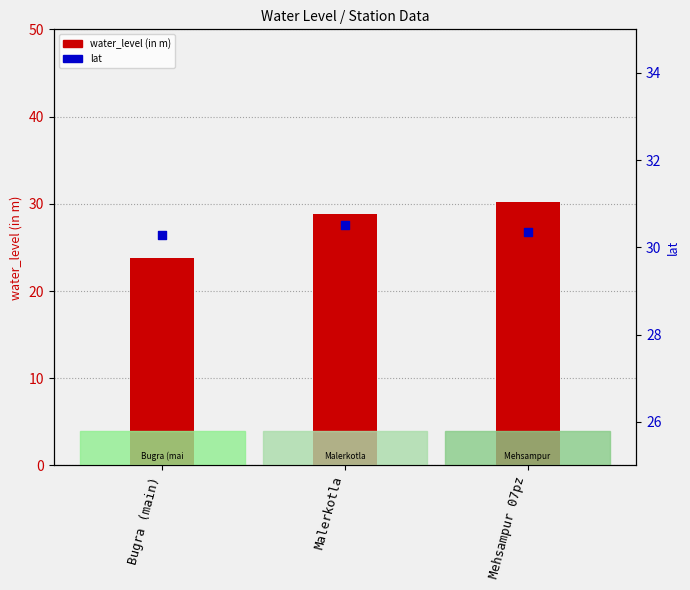

What is the total value across all series at Malerkotla?

59.4